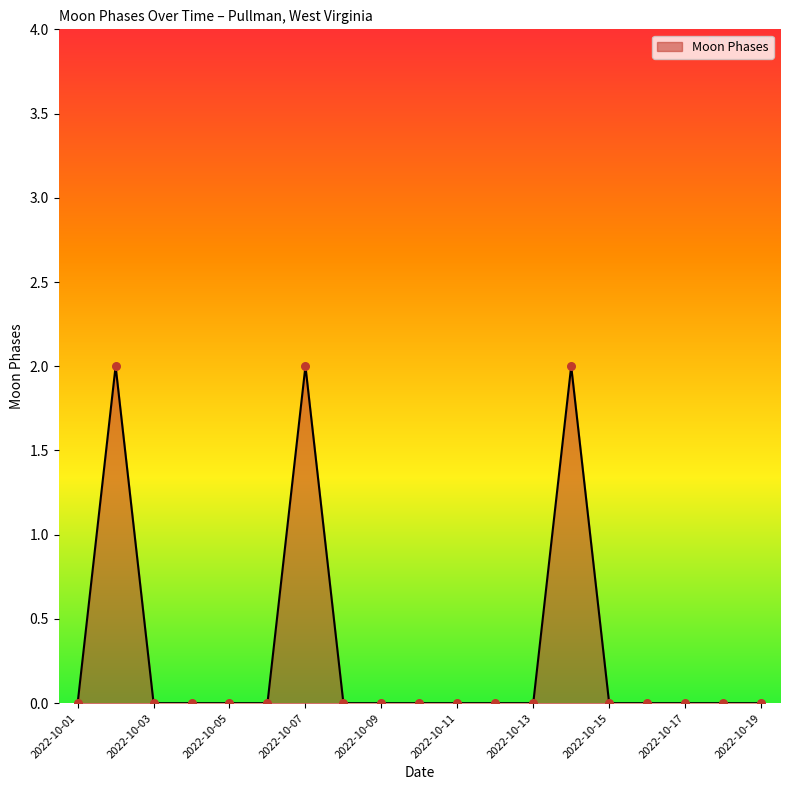

Is this an area chart (filled region under the line)?

Yes